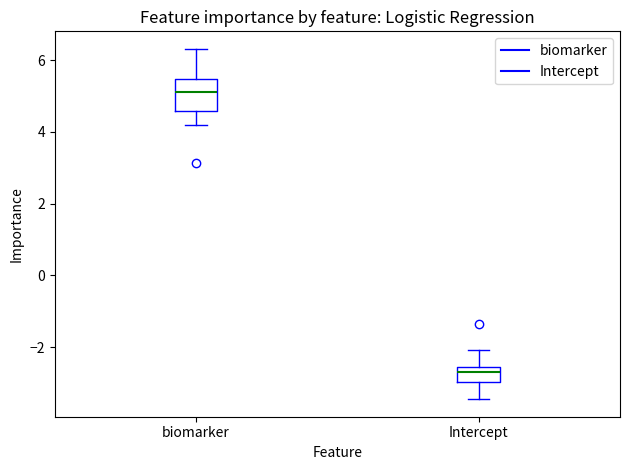

Where is the lower edge of the box for biomarker on the y-axis? The values are not printed on the chart, so give them approximately, as read against the axis.

4.6